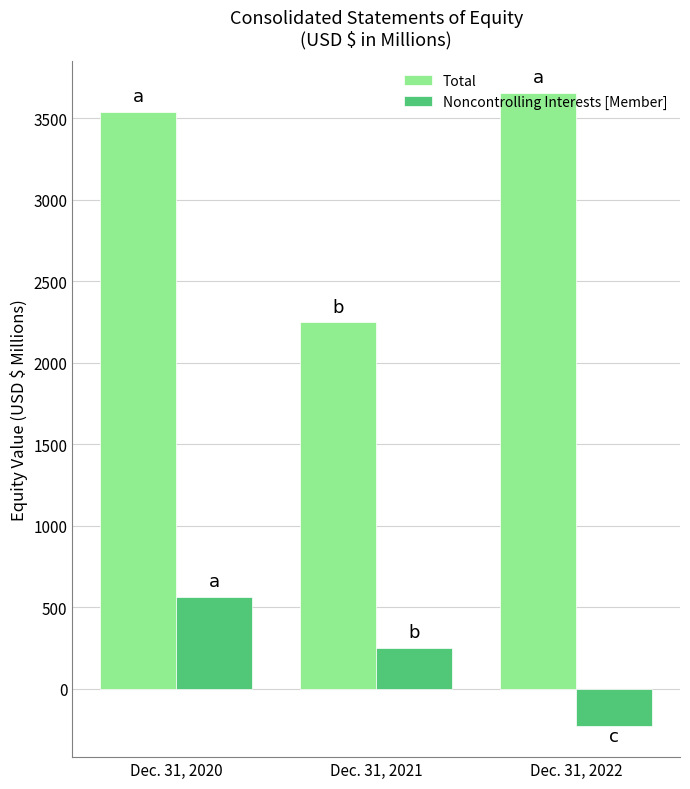

Which series has the widest spread of values?

Total